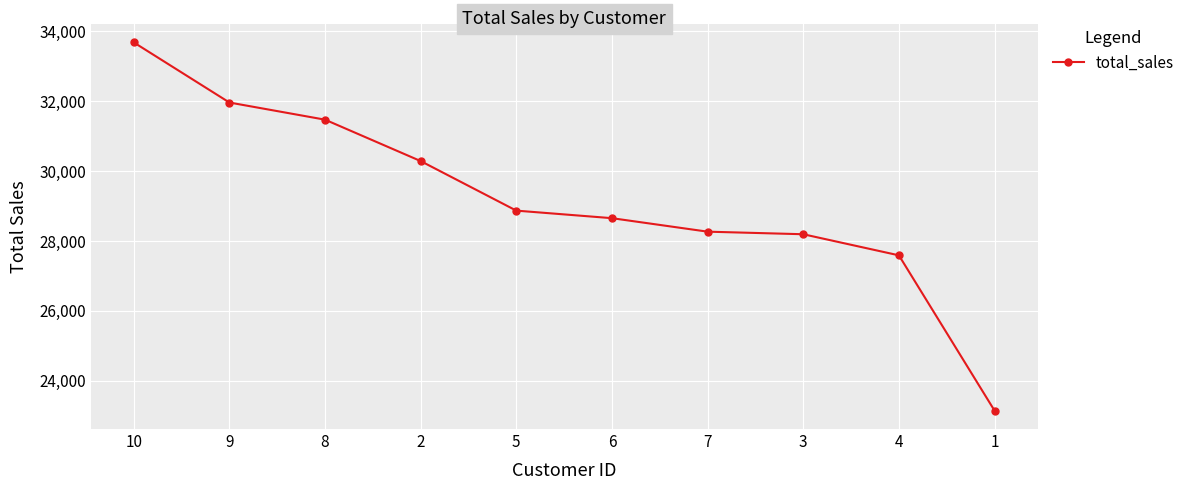

Reading right to left, transcribe all the data shown in this chart.

23146.9	27591.2	28195.2	28268.7	28654.7	28871.0	30289.0	31474.2	31965.1	33685.6